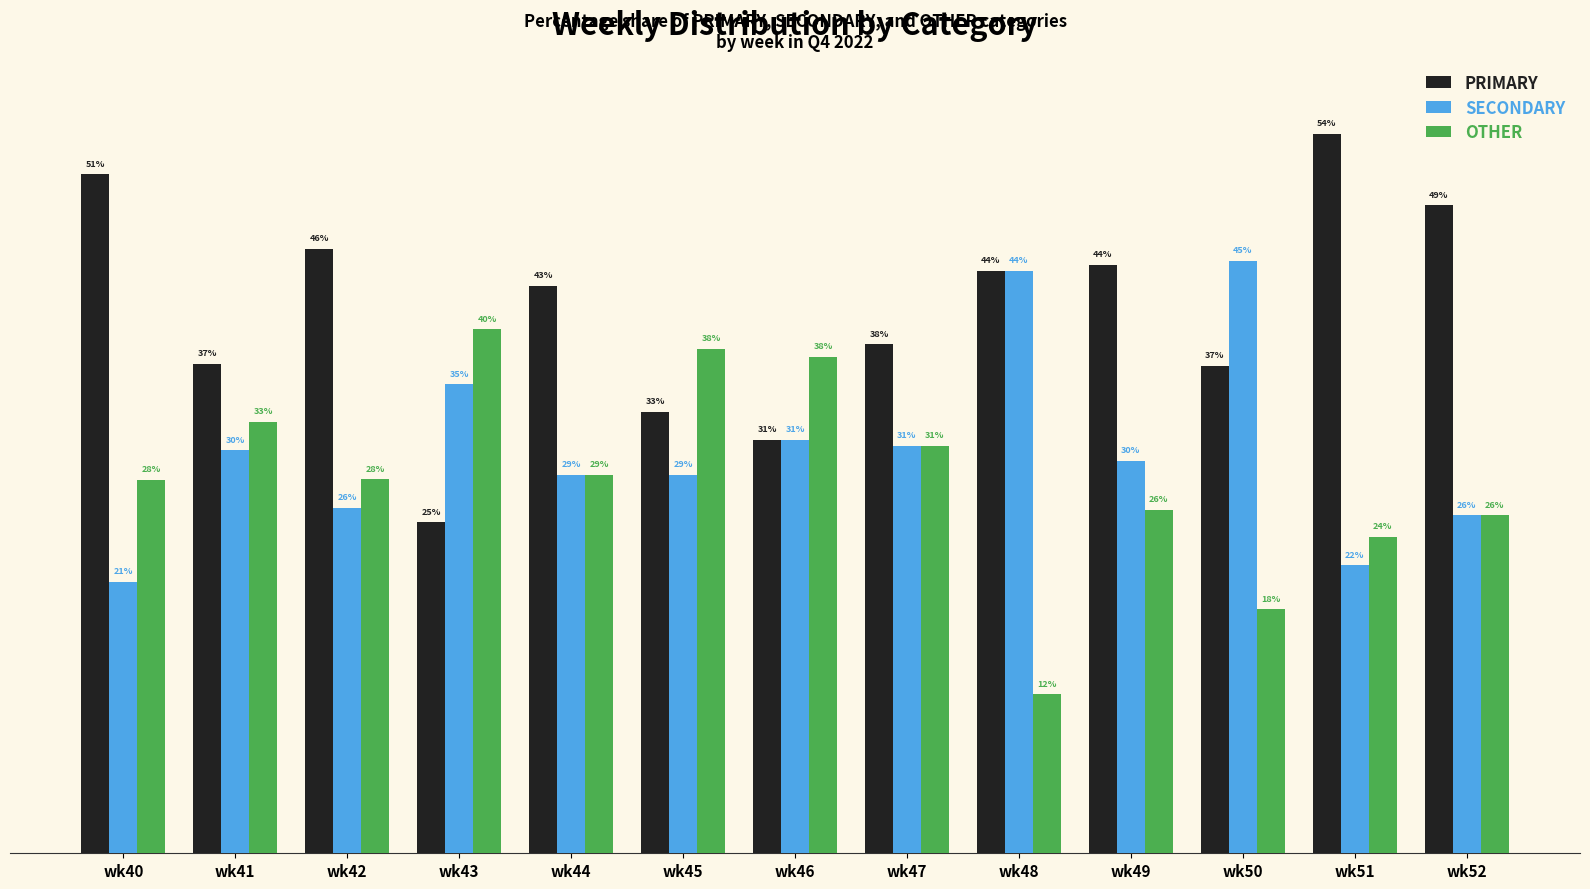

List the series in order of their peak value, lowest first.

OTHER, SECONDARY, PRIMARY